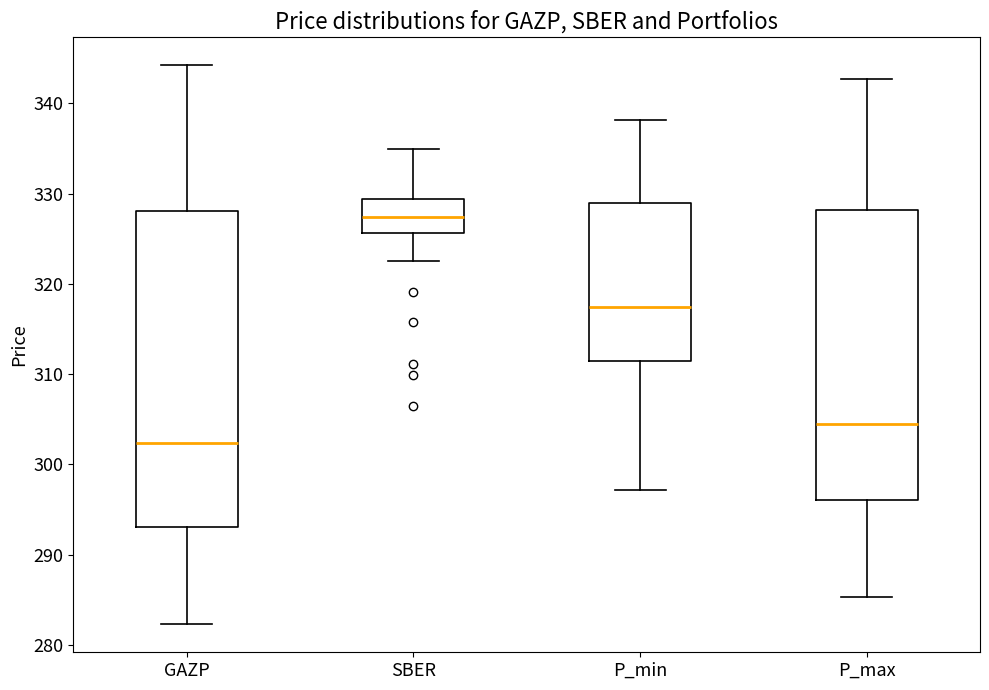

Reading left to right, read every box against the y-axis: the position of its median line, the range the box covers, and the ends of its whiskers. The values are not printed on the chart, so give them approximately, as read against the axis.

GAZP: median 302, box 293 to 328, whiskers 282 to 344
SBER: median 327, box 326 to 329, whiskers 323 to 335
P_min: median 317, box 311 to 329, whiskers 297 to 338
P_max: median 304, box 296 to 328, whiskers 285 to 343